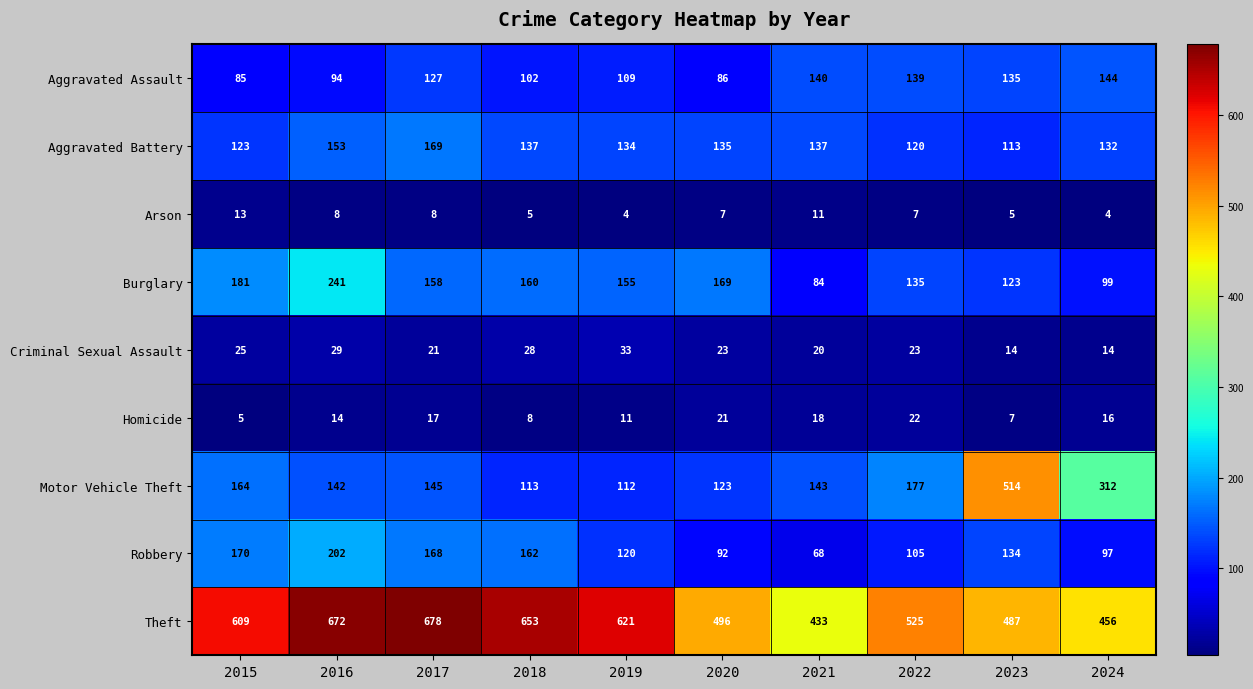

Where is Theft nearest to the value 555?

2022